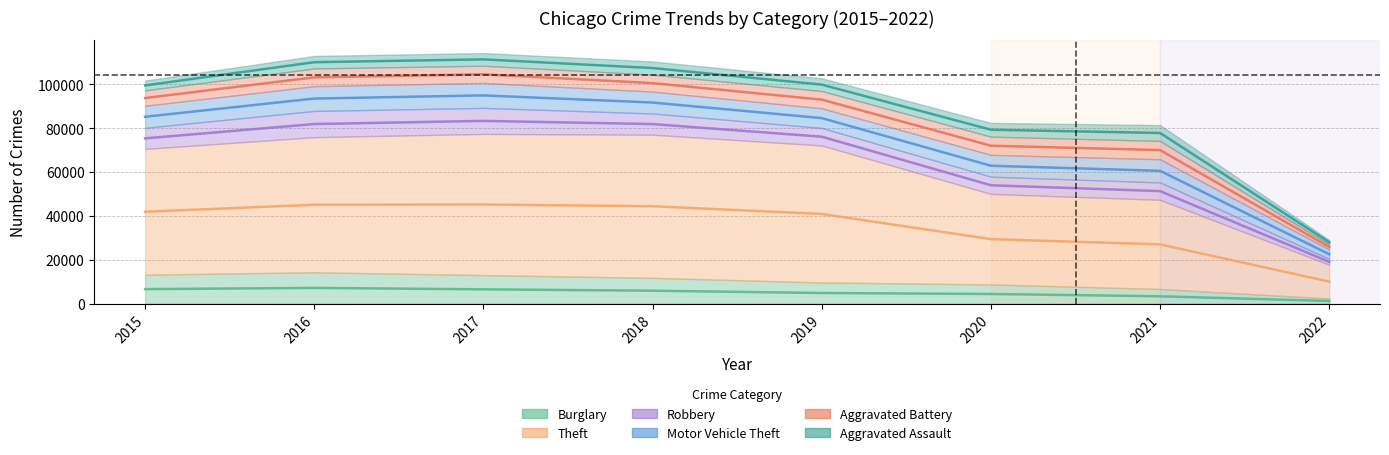

Between 2017 and 2018, which series saw the biggest shift?

Robbery